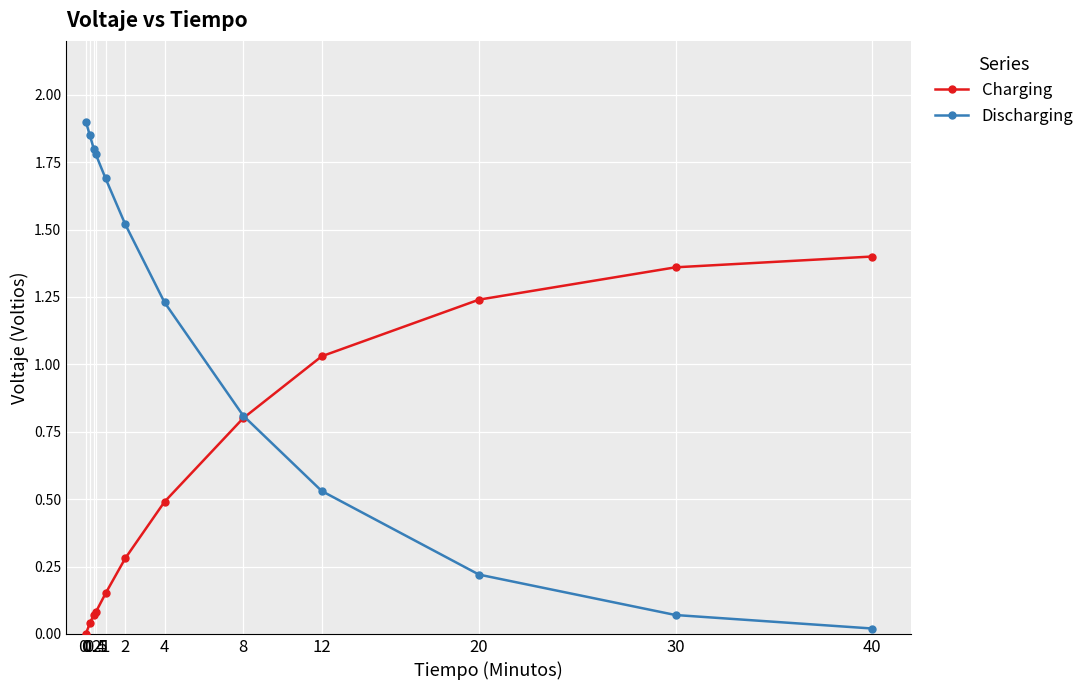

Is this an area chart (filled region under the line)?

No